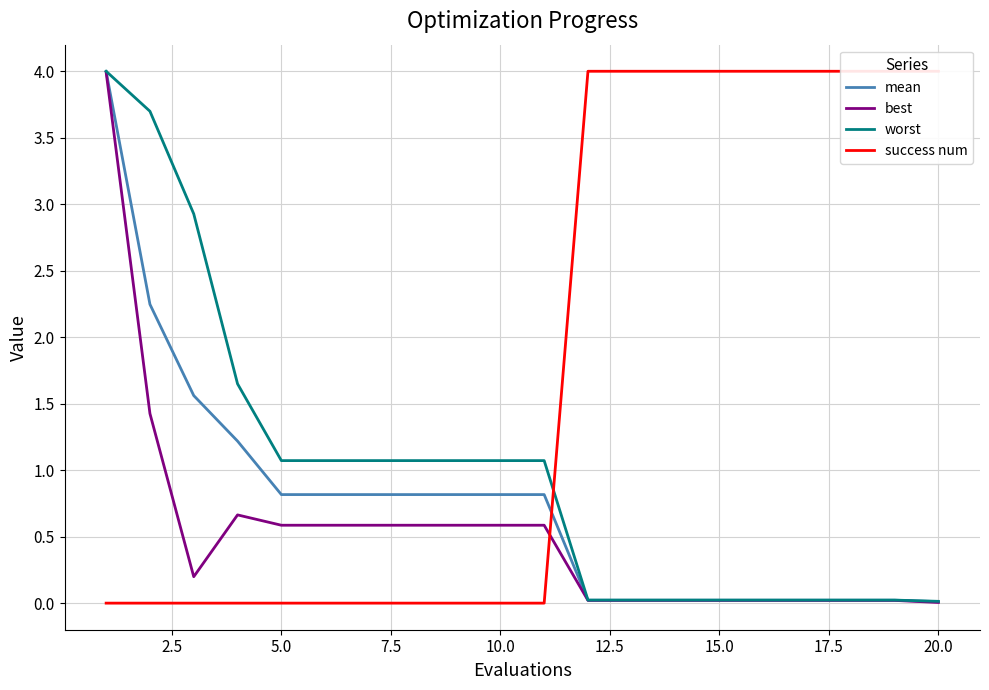

Is it true that best equals 0.6 at 10.0?

True